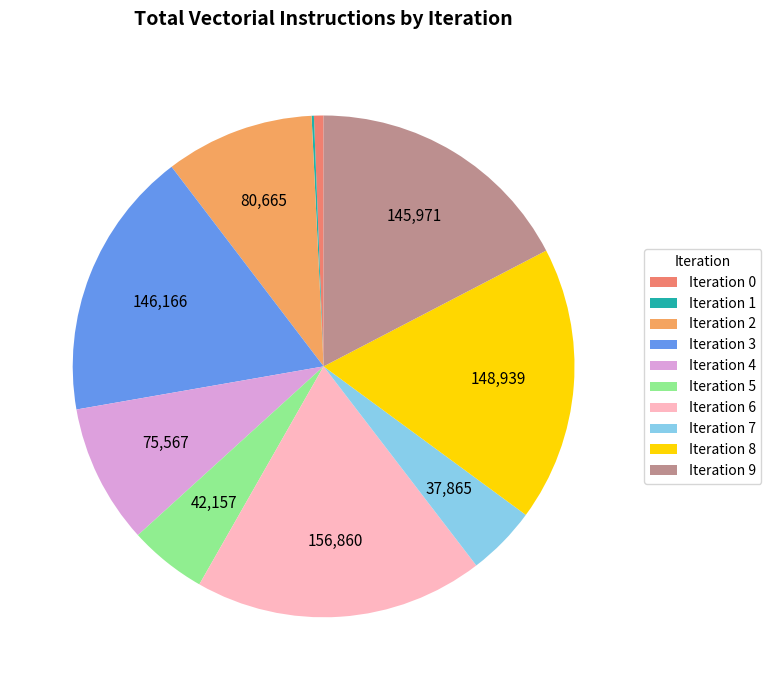

To the nearest percent, what is the average slice percentage?

10%